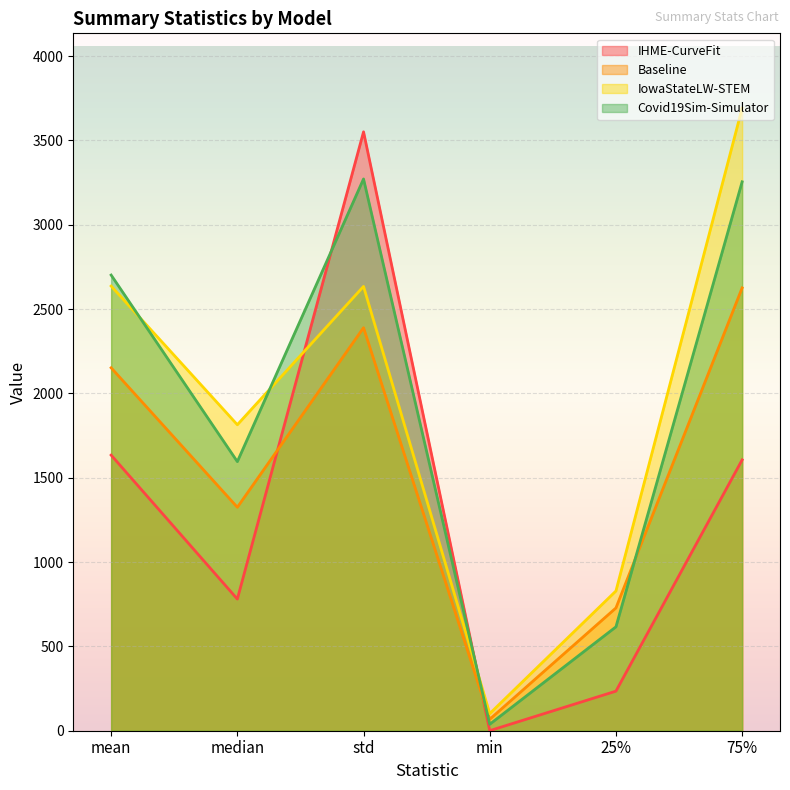

Reading right to left, transcribe all the data shown in this chart.

IHME-CurveFit: 75%=1605.7	25%=234.6	min=0.4	std=3550.6	median=780.5	mean=1634.0
Baseline: 75%=2625.3	25%=727.8	min=67.9	std=2389.1	median=1324.7	mean=2151.7
IowaStateLW-STEM: 75%=3691.5	25%=828.5	min=101.6	std=2634.1	median=1814.0	mean=2636.2
Covid19Sim-Simulator: 75%=3254.2	25%=615.9	min=38.4	std=3271.1	median=1595.4	mean=2701.4